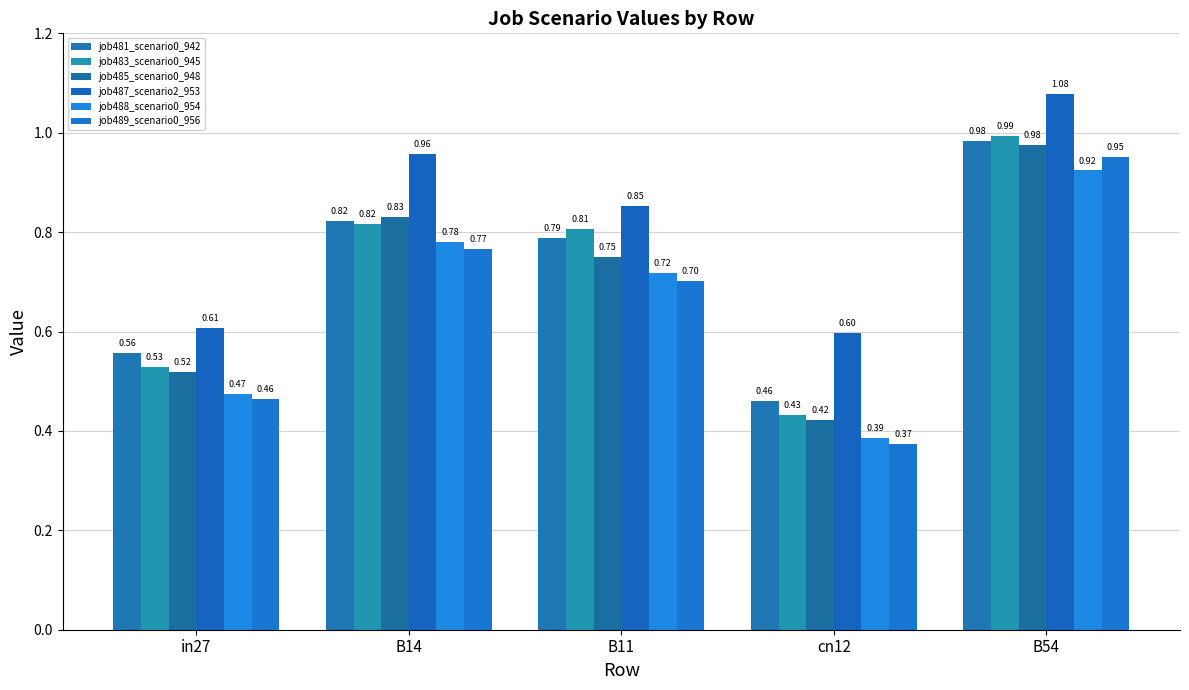

The job481_scenario0_942 series shows 0.5 at cn12. True or false?

True